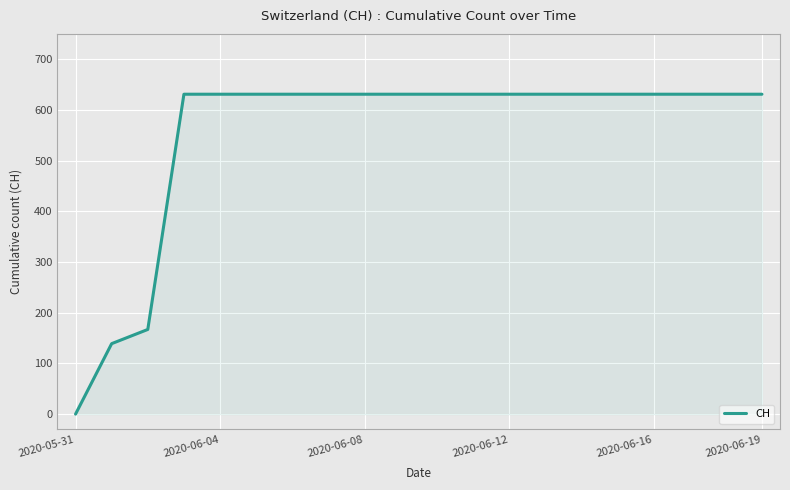

Does the chart have visible grid lines?

Yes